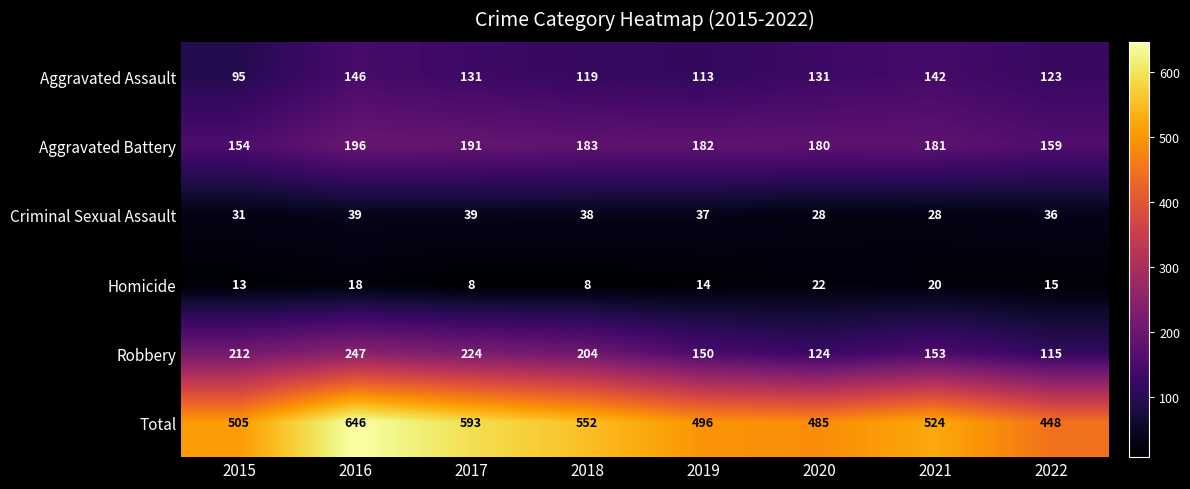

Is it true that Aggravated Assault equals 29 at 2018?

False